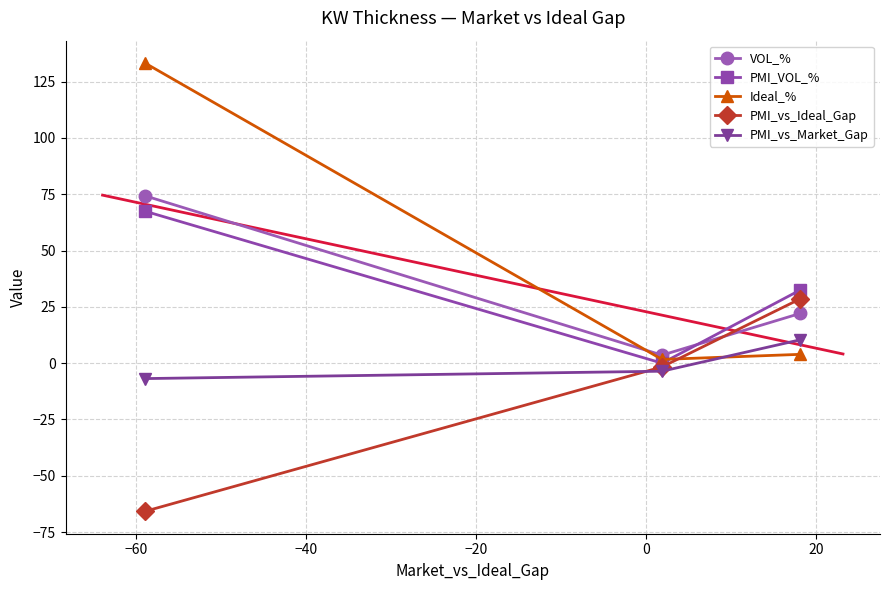

What is the value of the PMI_vs_Market_Gap point at the 1st from the left?

-6.8